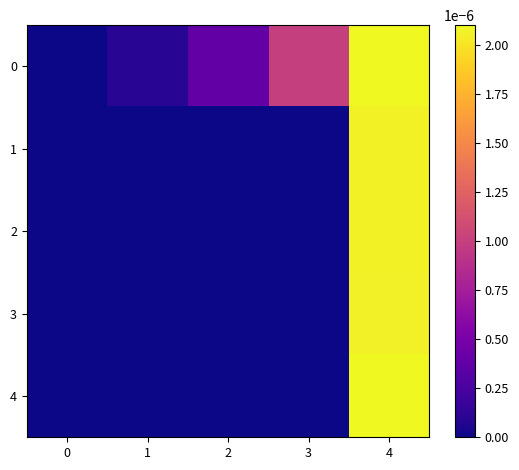

Which has a higher value, 3 or 4?

4